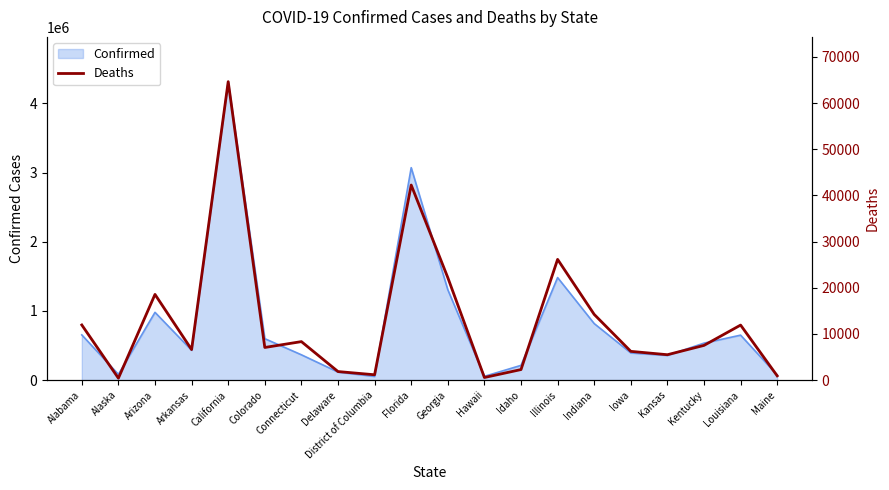

Which has a higher value, Connecticut or District of Columbia?

Connecticut